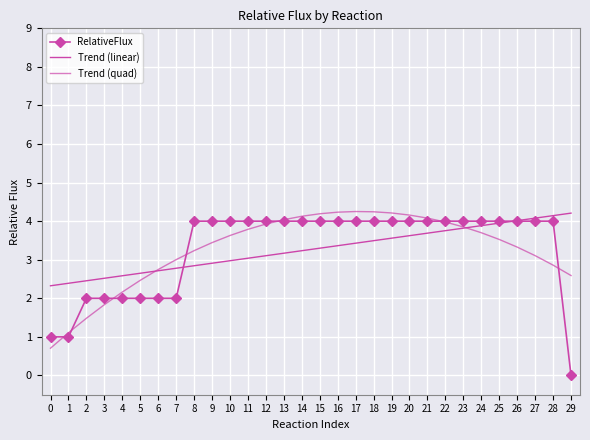

At how many categories does at least one series exceed 2?

30